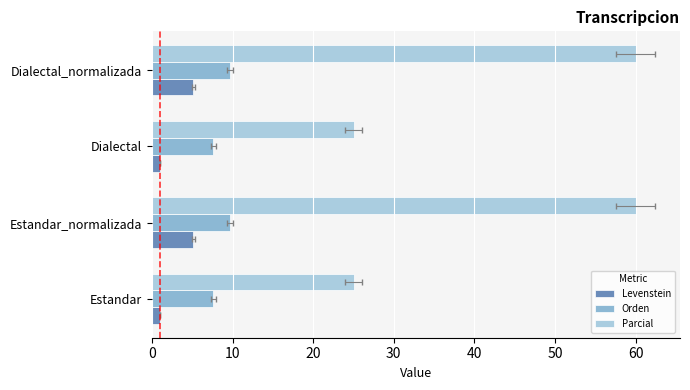

What is the total value across all series at Dialectal?

33.6